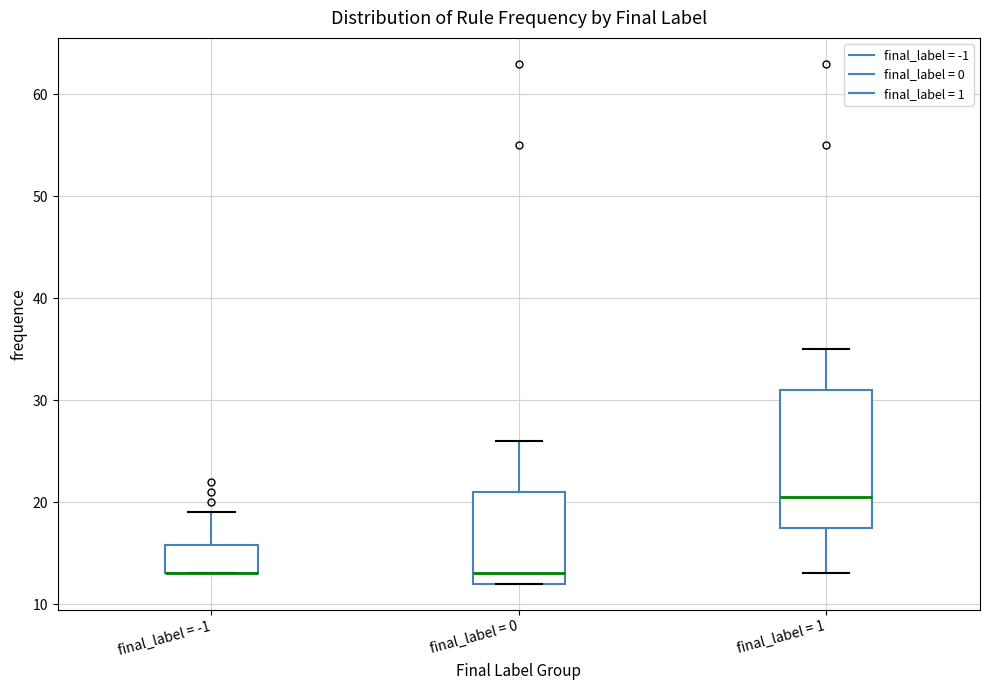

Reading left to right, transcribe this box plot: for each box, give where its median line is, the range the box spans, and where its two whiskers end, as read against the y-axis. The values are not printed on the chart, so give them approximately, as read against the axis.

final_label = -1: median 13 (drawn on the box's lower edge), box 13 to 16, whiskers 13 to 19
final_label = 0: median 13, box 12 to 21, whiskers 12 to 26
final_label = 1: median 21, box 18 to 31, whiskers 13 to 35